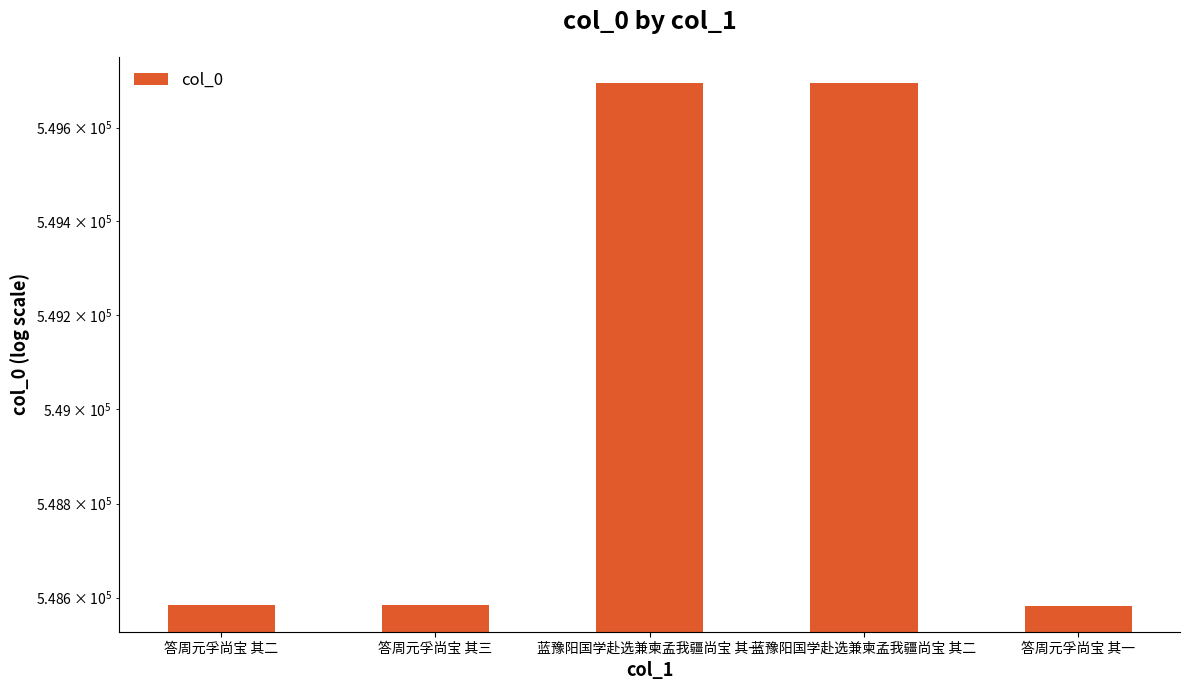

Are the bars grouped side by side (vs. stacked)?

No